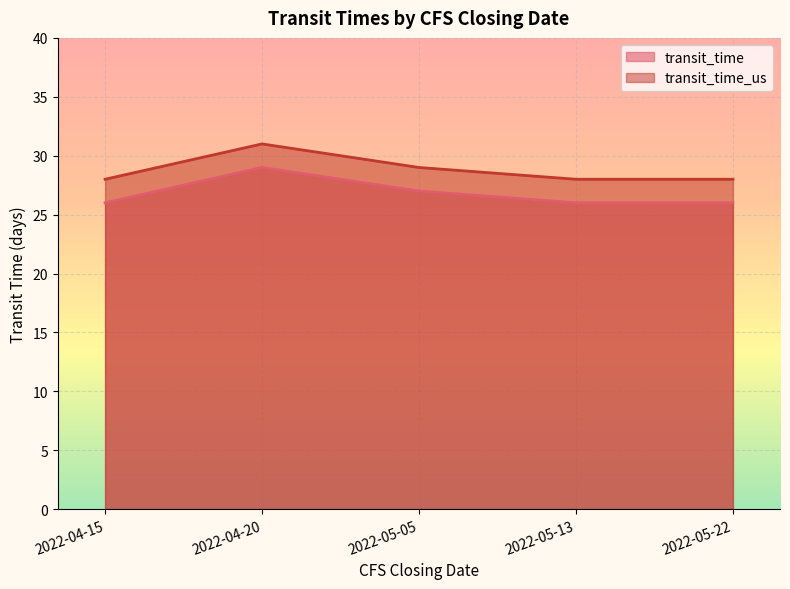

Rank the series by their maximum value, from highest to lowest.

transit_time_us, transit_time